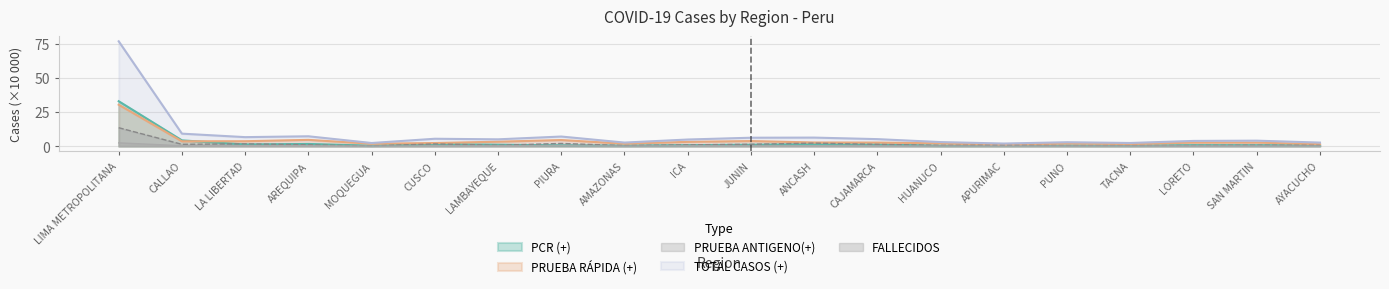

What is the label of the 4th point from the left?

AREQUIPA